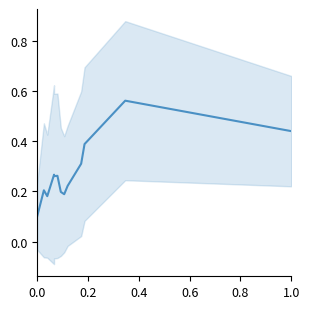

Where is the first local maximum?

0.2